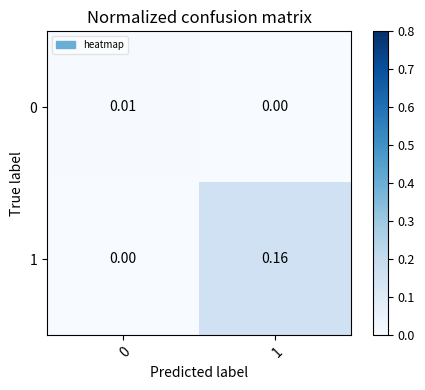

Is the value of 1 at 1 greater than the value of 0 at 1?

Yes